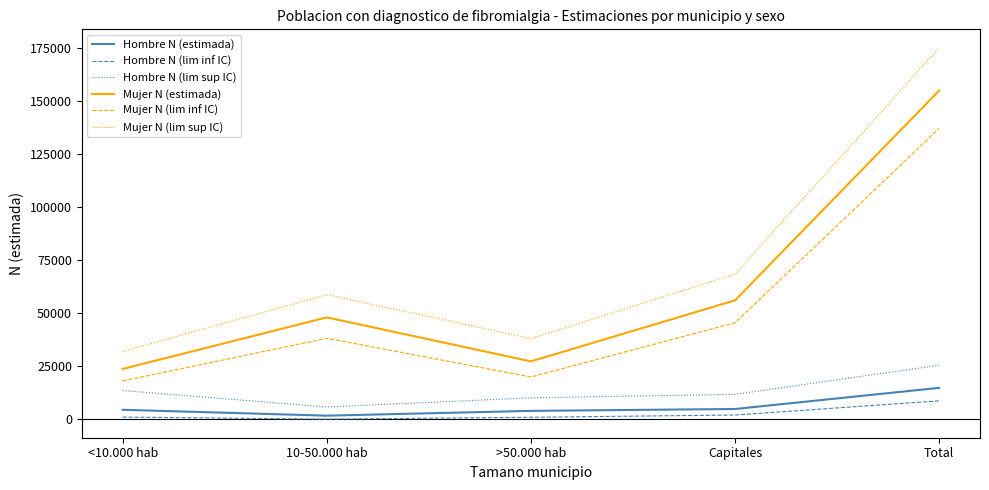

At which category is the sum across all series the highest?

Total